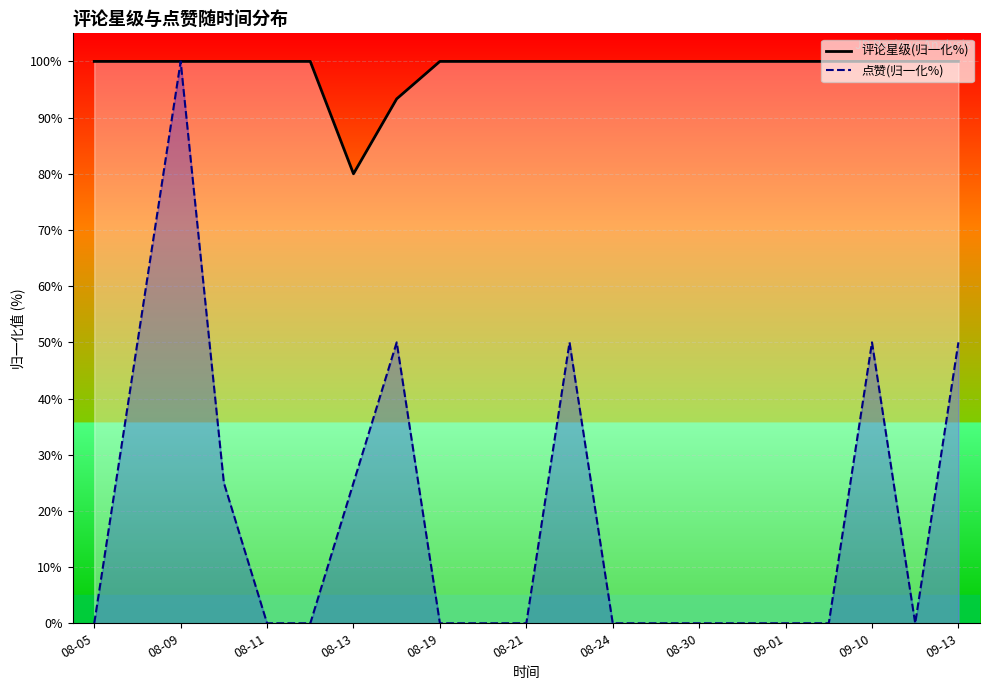

At 08-13, list the series in order from largest to smallest.

评论星级(归一化%), 点赞(归一化%)